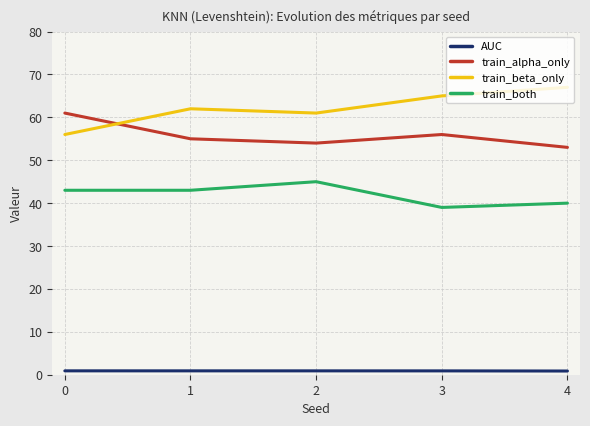

How many lines are shown in the chart?

4